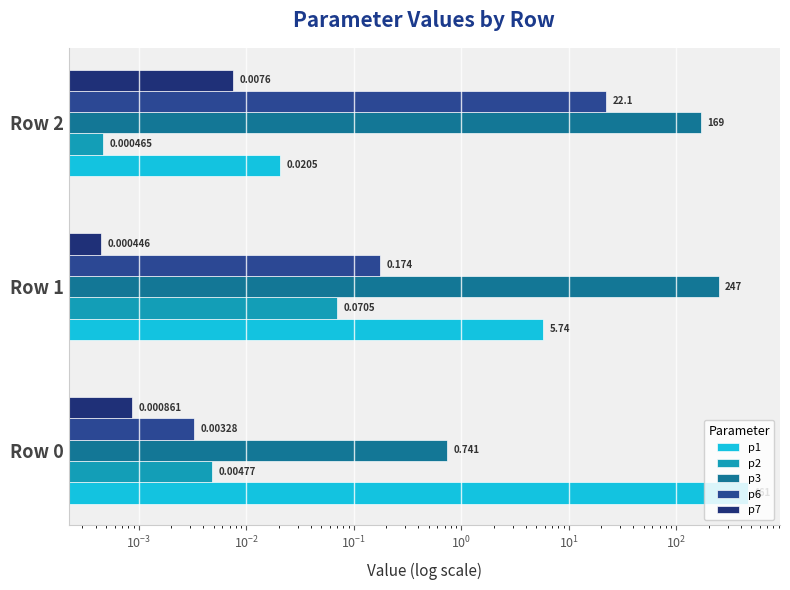

What are all the series names shown in the legend?

p1, p2, p3, p6, p7